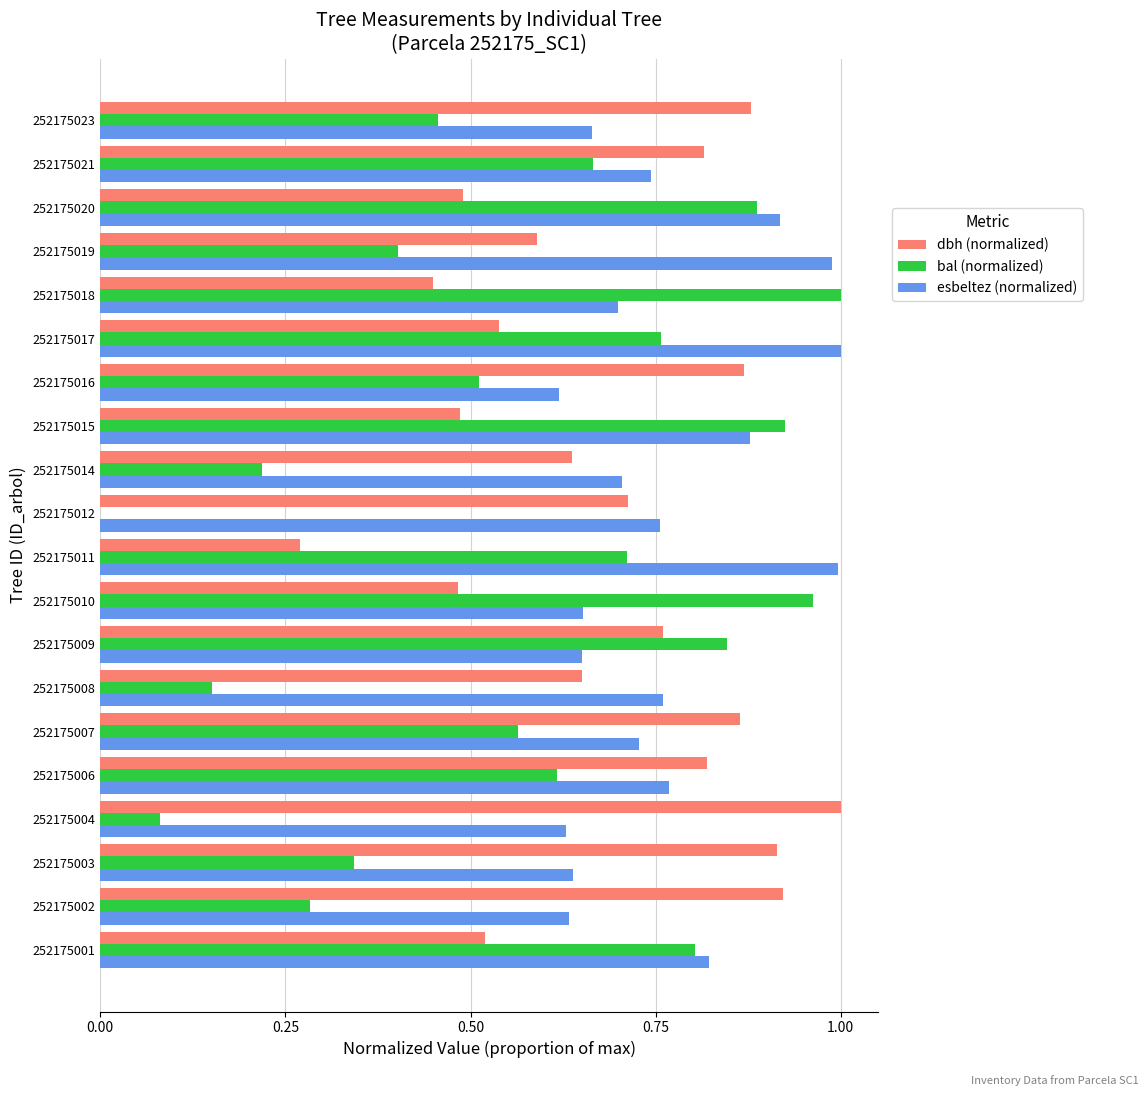

What is the sum of the esbeltez (normalized) values at 252175004 and 252175020?

1.5